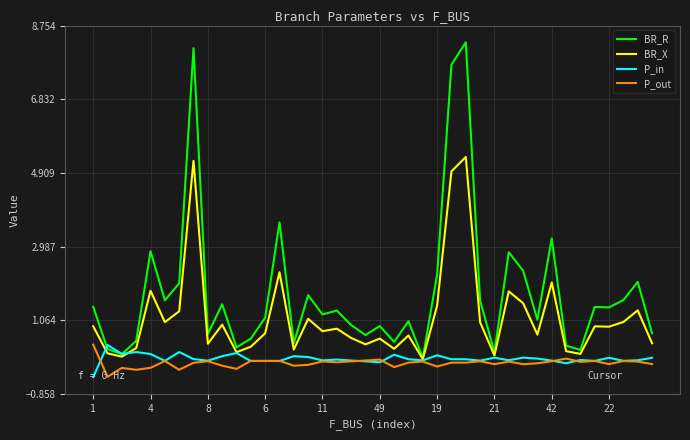

Which series has the widest spread of values?

BR_R